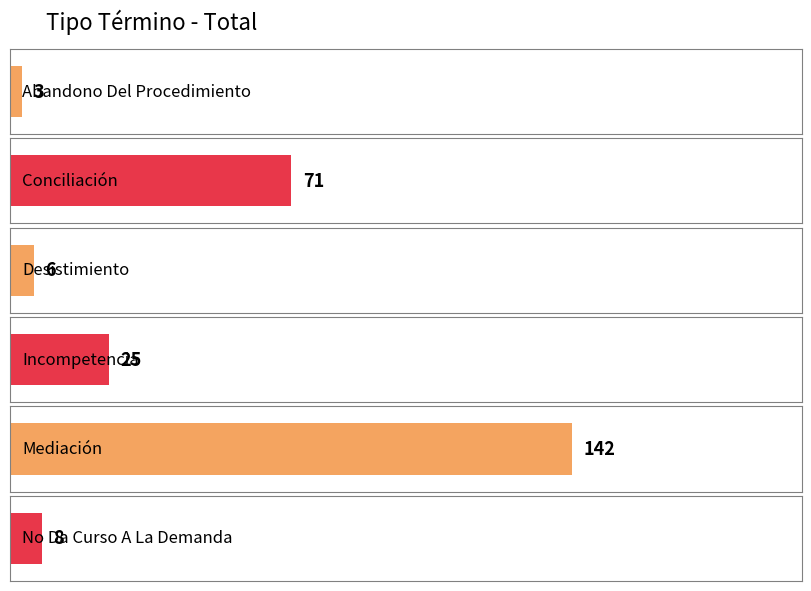

What is the change in value from Desistimiento to Mediación?

+136